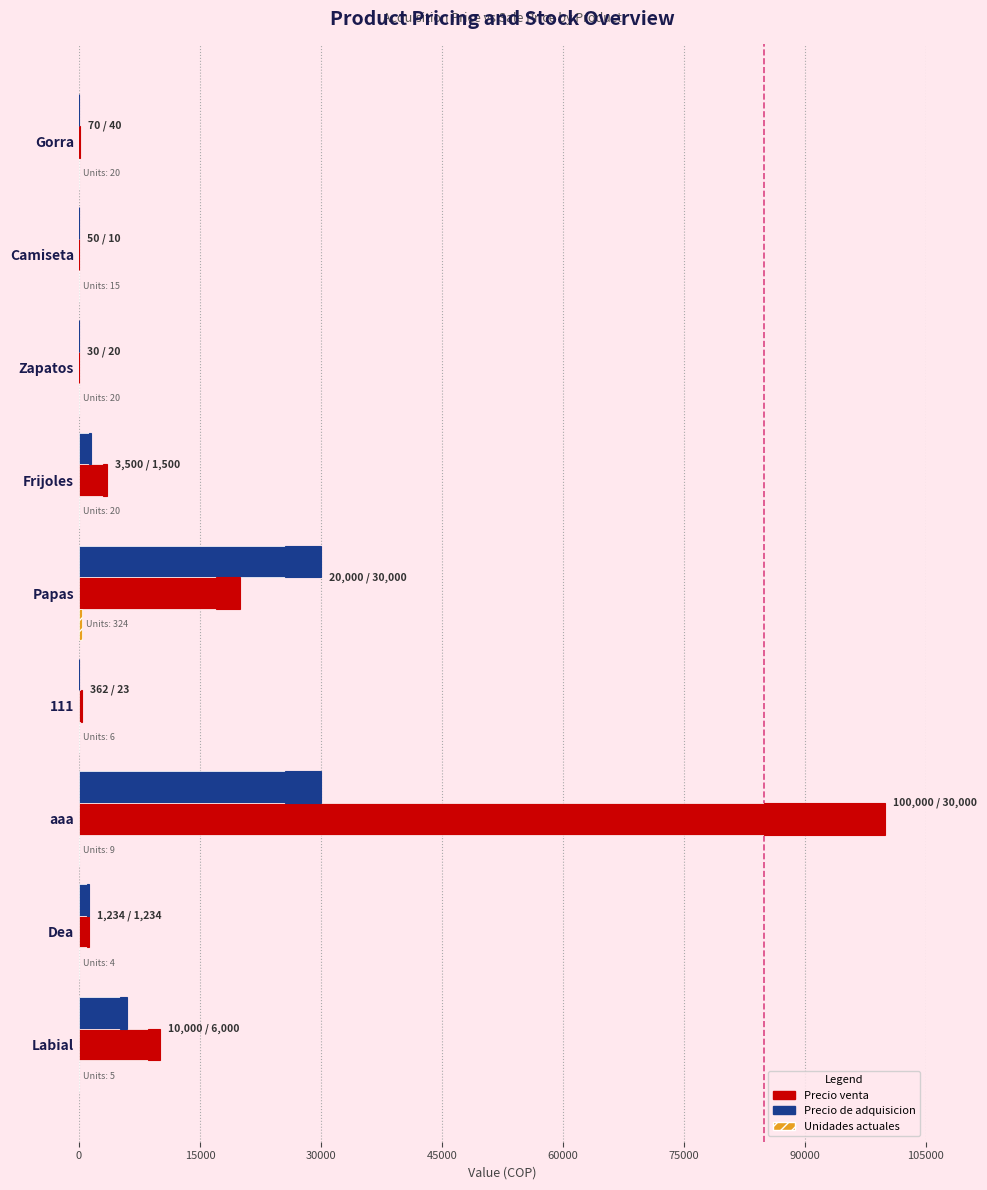

List the series in order of their peak value, highest first.

Precio venta, Precio de adquisicion, Unidades actuales